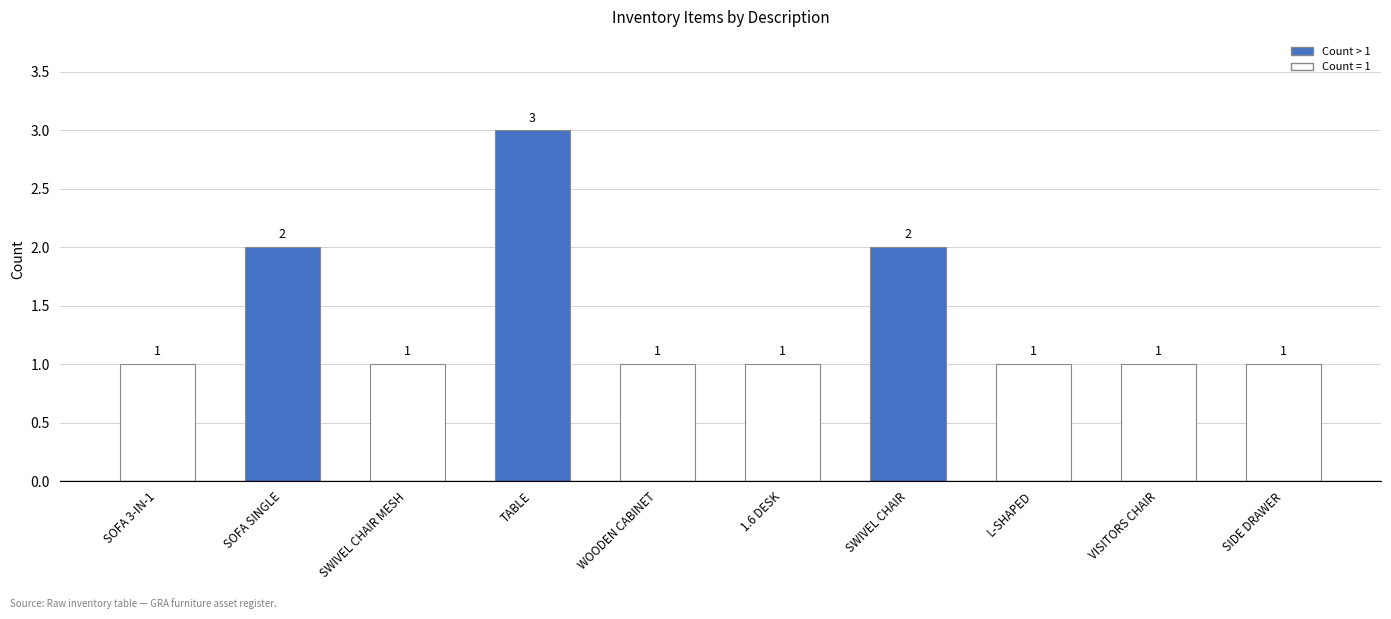

The chart shows a value of 4 at SWIVEL CHAIR. True or false?

False